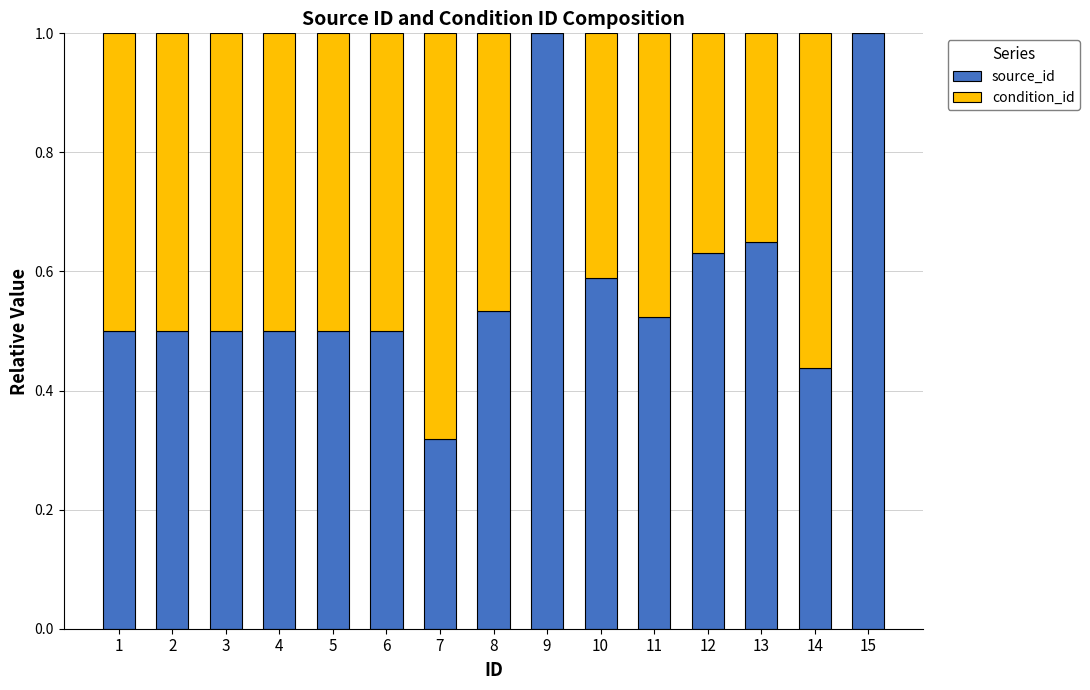

The value of source_id at 11 is 0.1. True or false?

False